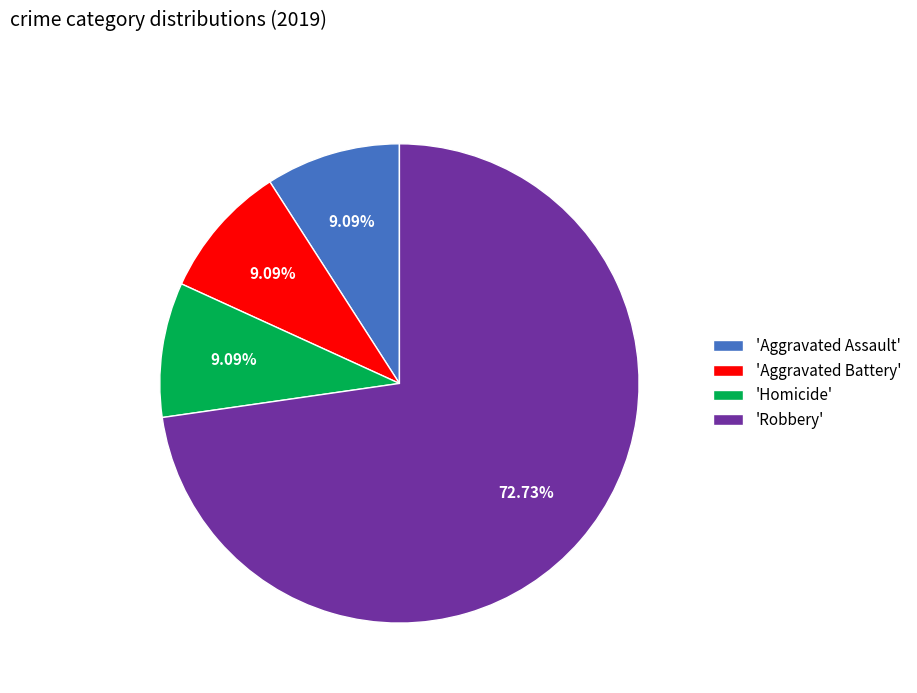

Is the sum of 'Homicide' and 'Robbery' greater than half?

Yes